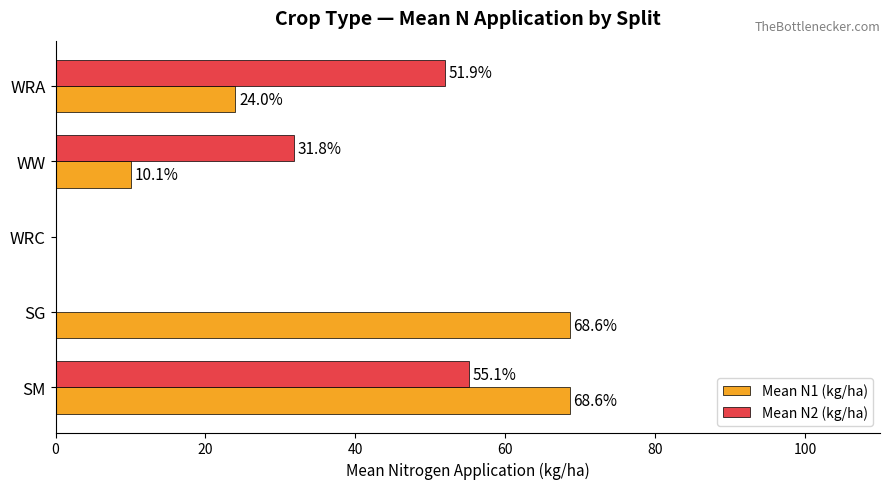

At which category is the sum across all series the highest?

SM